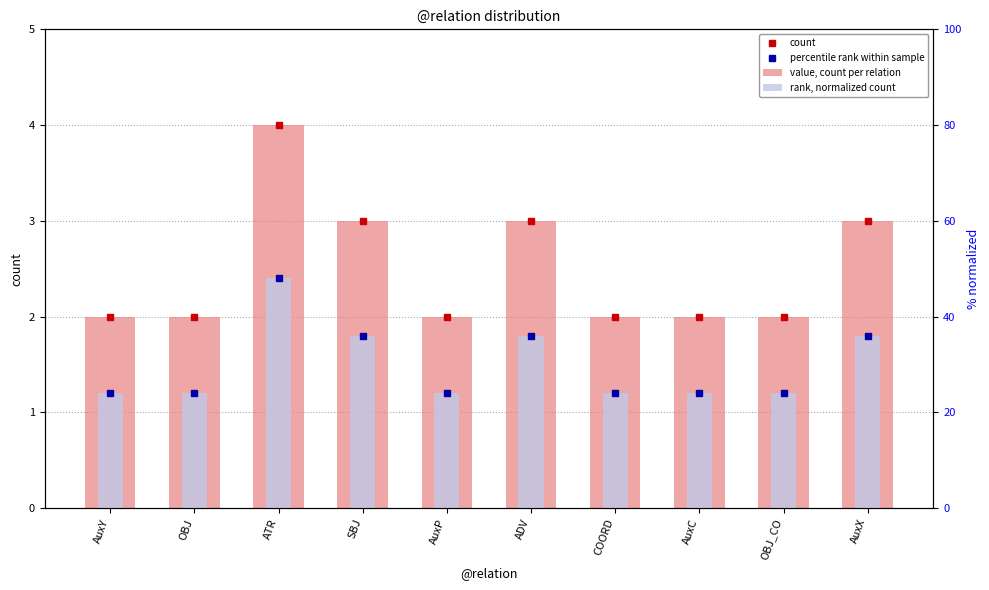

At which category is the sum across all series the highest?

ATR